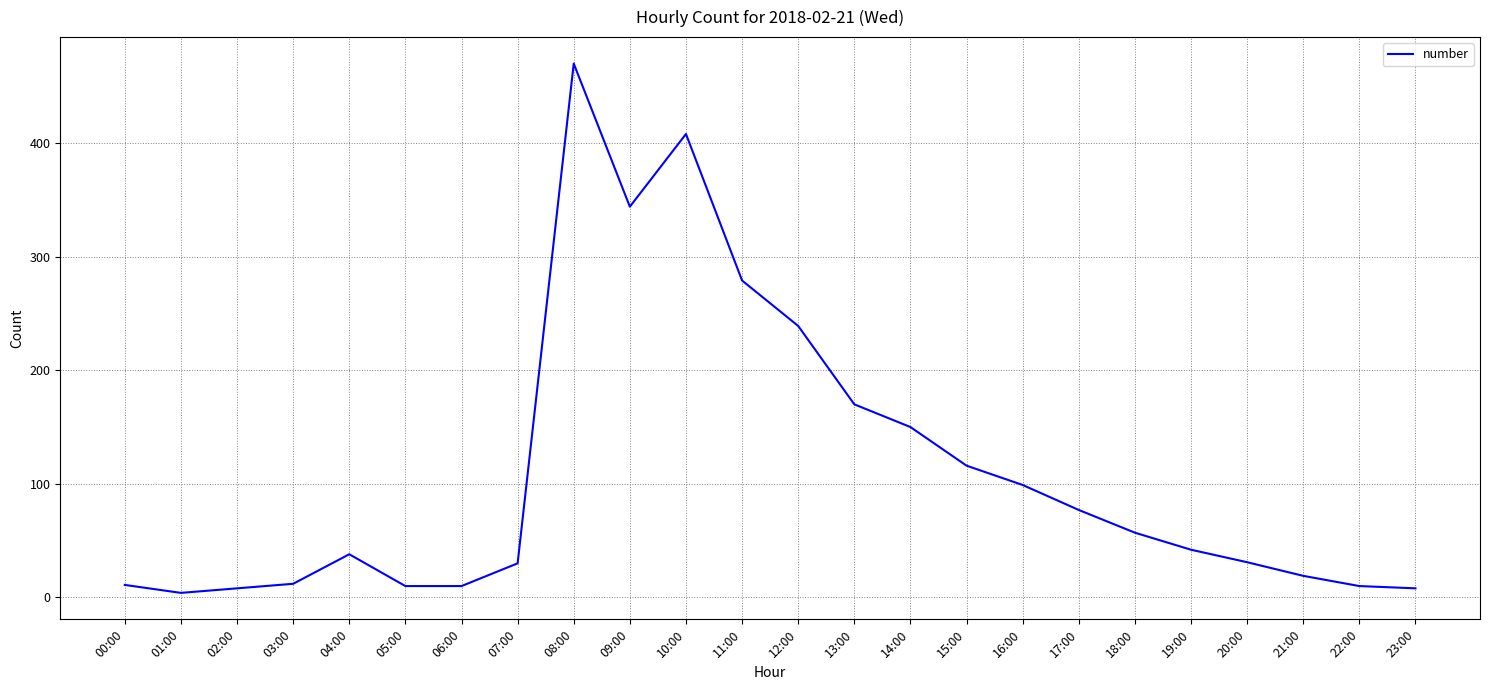

The chart shows a value of 12 at 03:00. True or false?

True